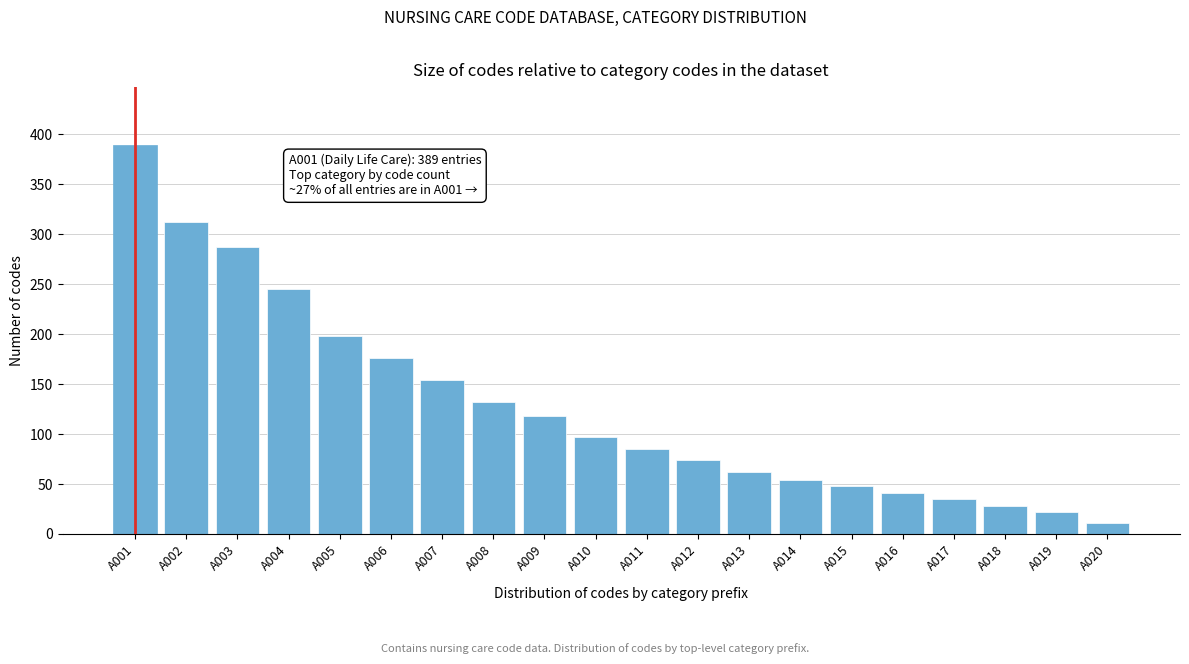

Reading left to right, extract all data points from this chart.

389	312	287	245	198	176	154	132	118	97	85	74	62	54	48	41	35	28	22	11